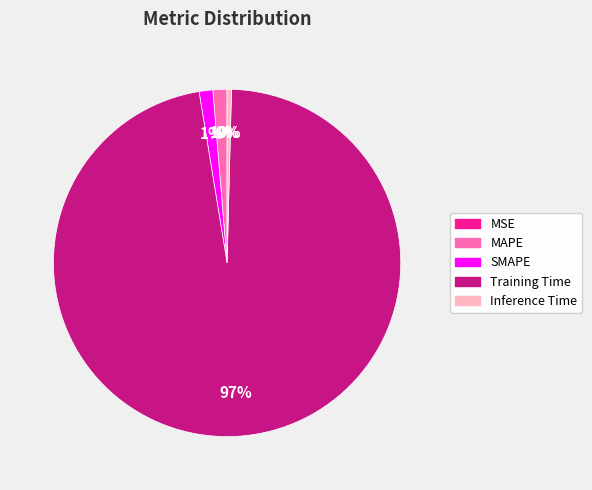

Do SMAPE and Training Time together represent more than half of the pie?

Yes